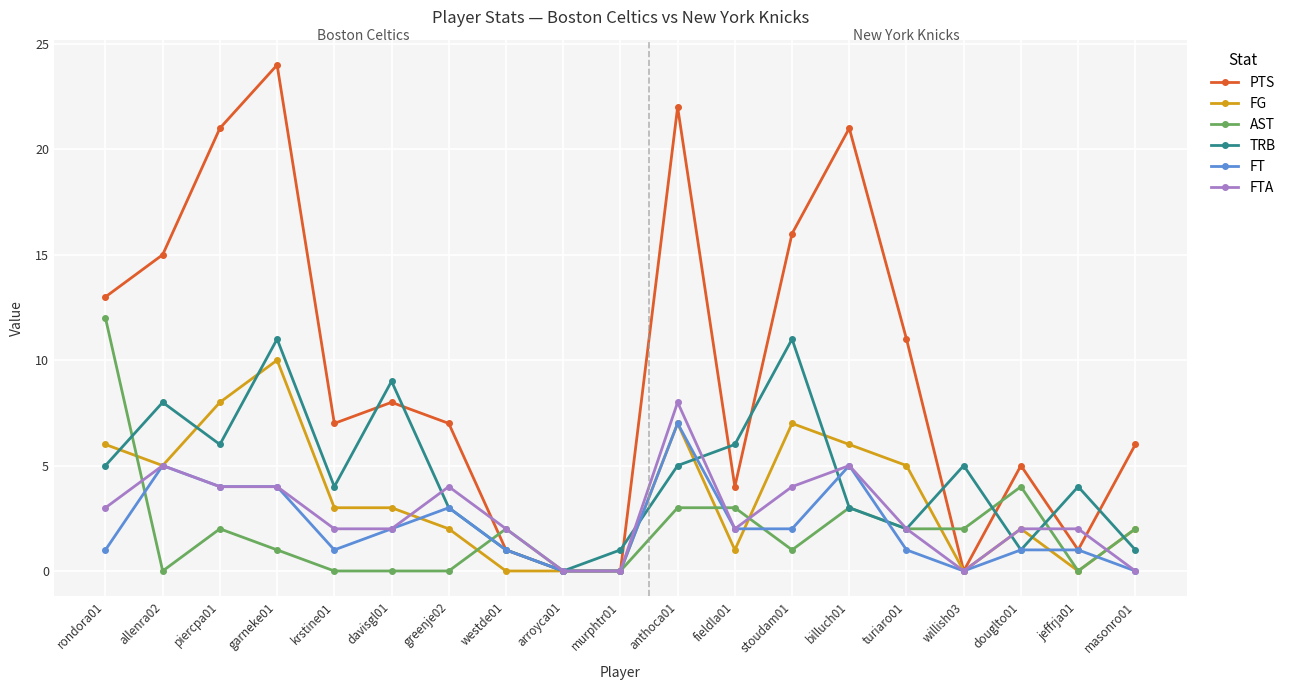

What is the label of the 7th point from the right?

stoudam01